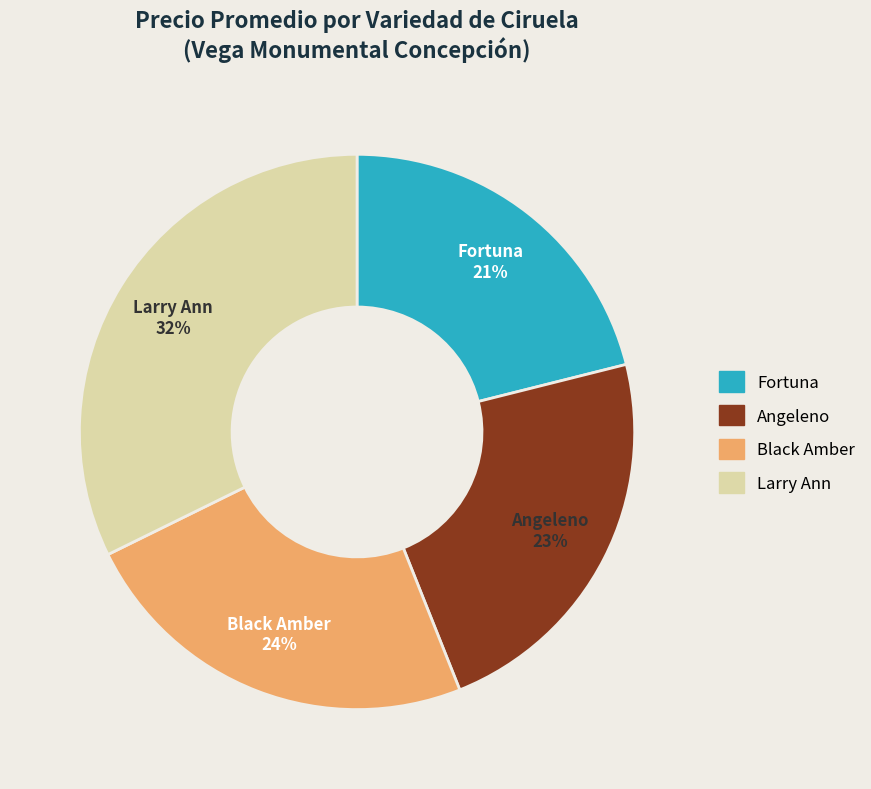

Is the sum of Black Amber and Angeleno greater than half?

No